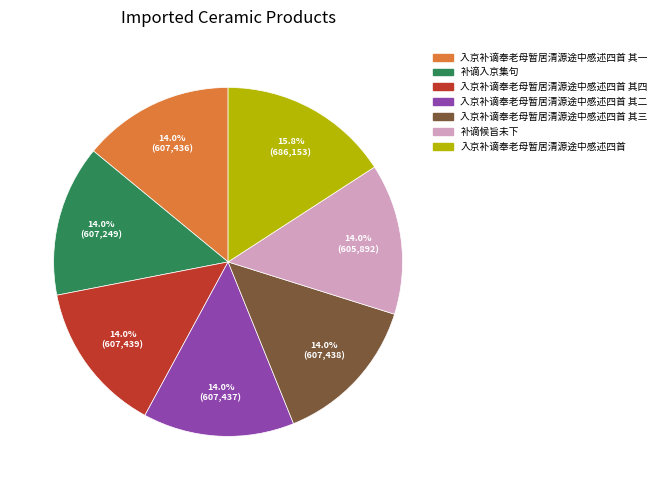

How many slices are in this pie chart?

7